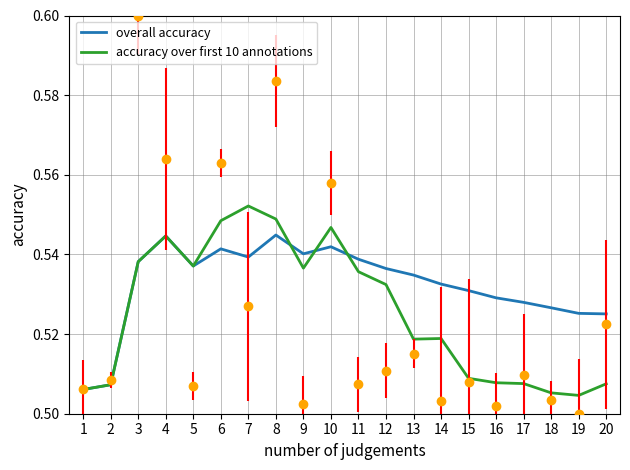

True or false: accuracy over first 10 annotations has a value of 0.5 at 15.

True